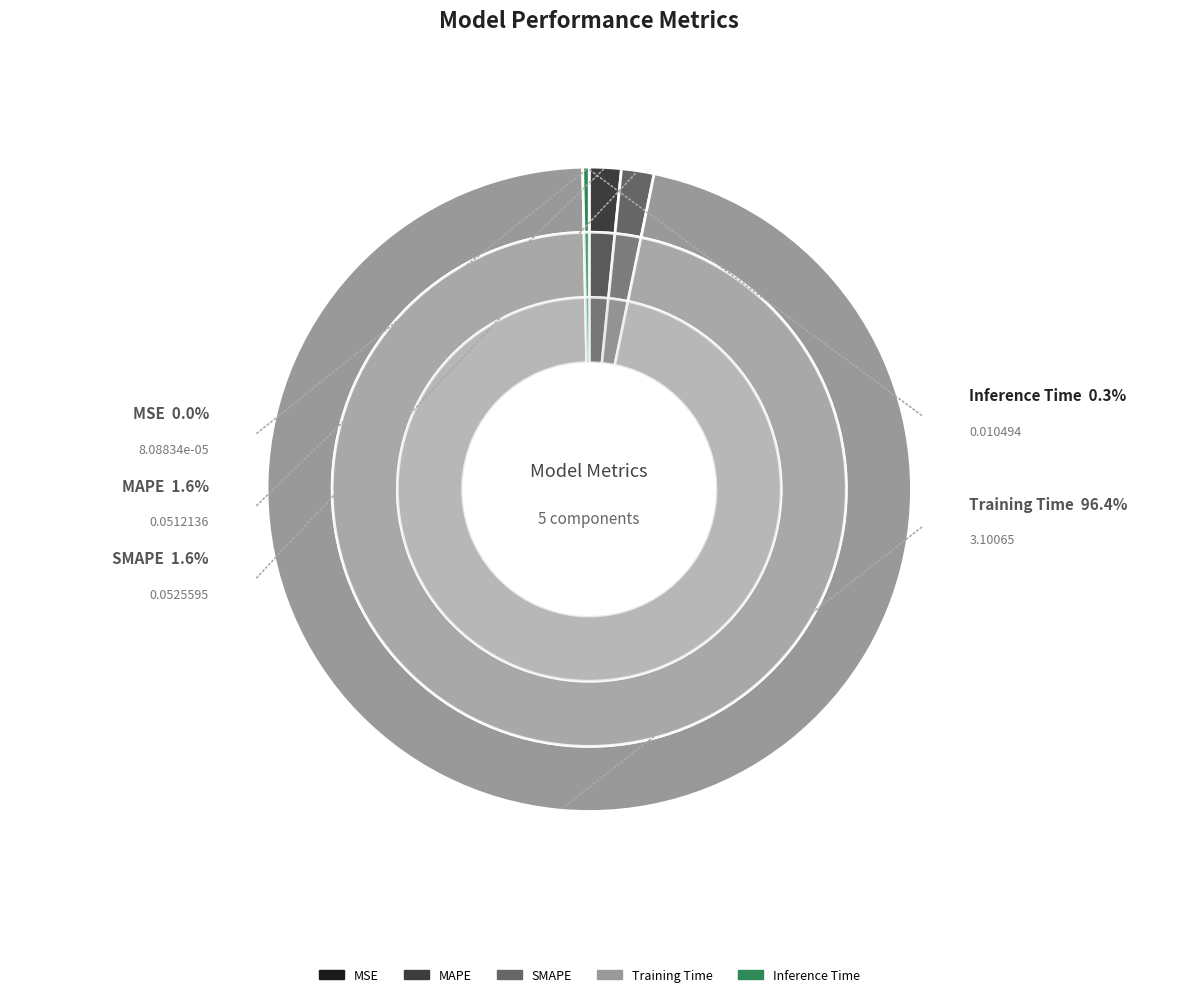

To the nearest percent, what is the difference between the largest and smallest slice percentages?

96%